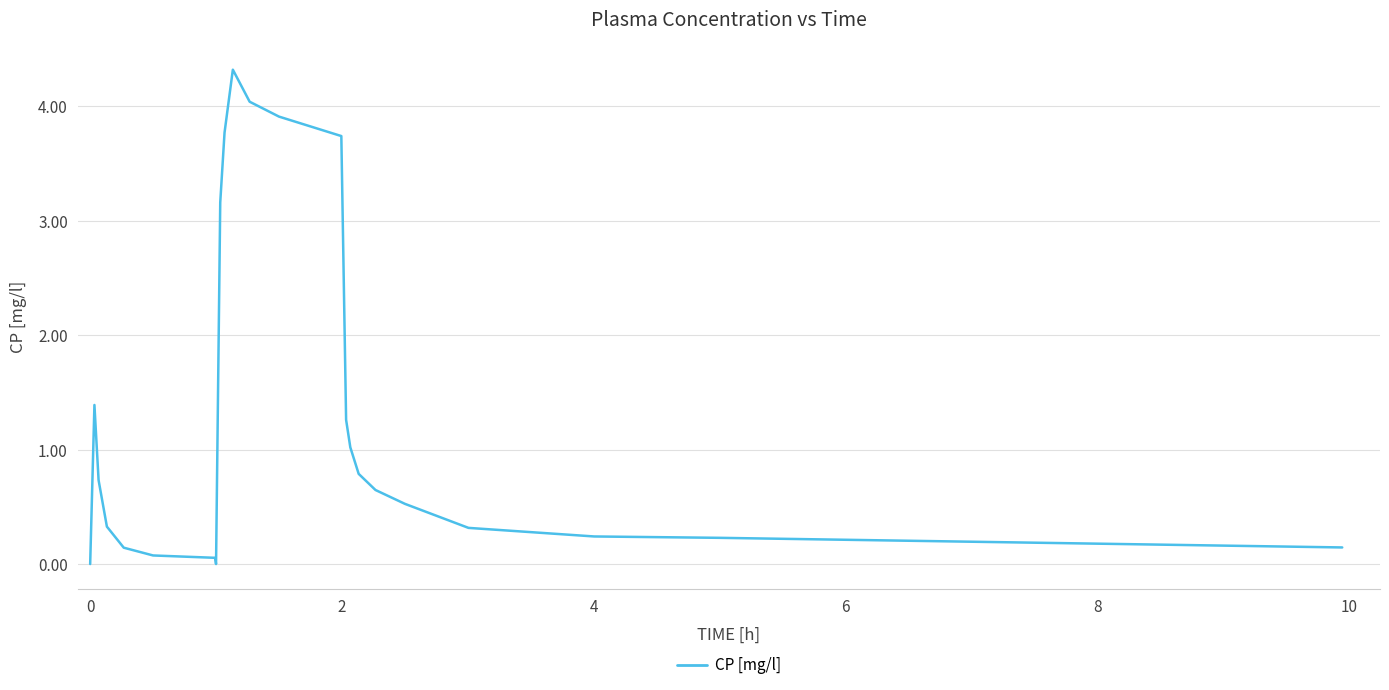

What is the average value?

1.3